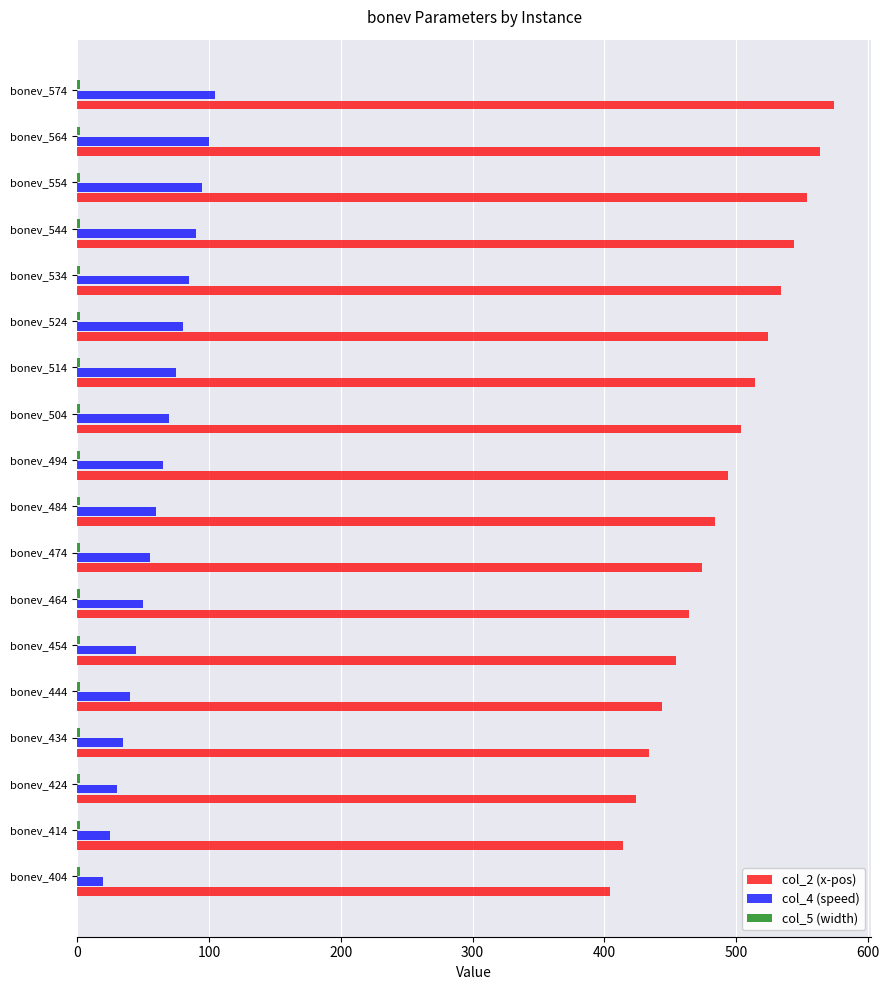

At how many categories does at least one series exceed 214?

18